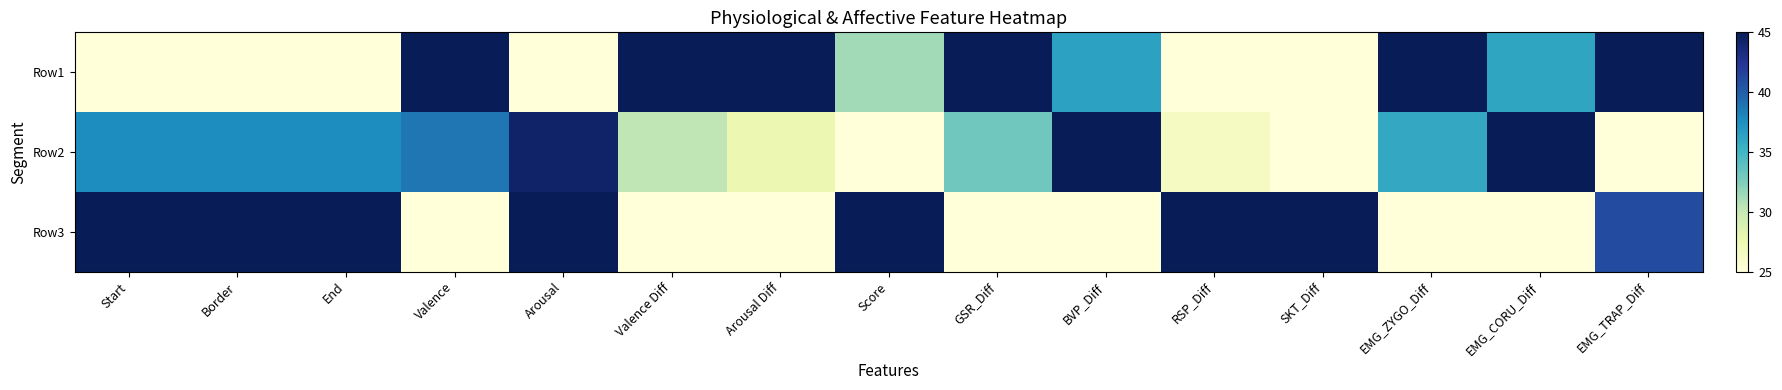

At which category is the sum across all series the highest?

Arousal